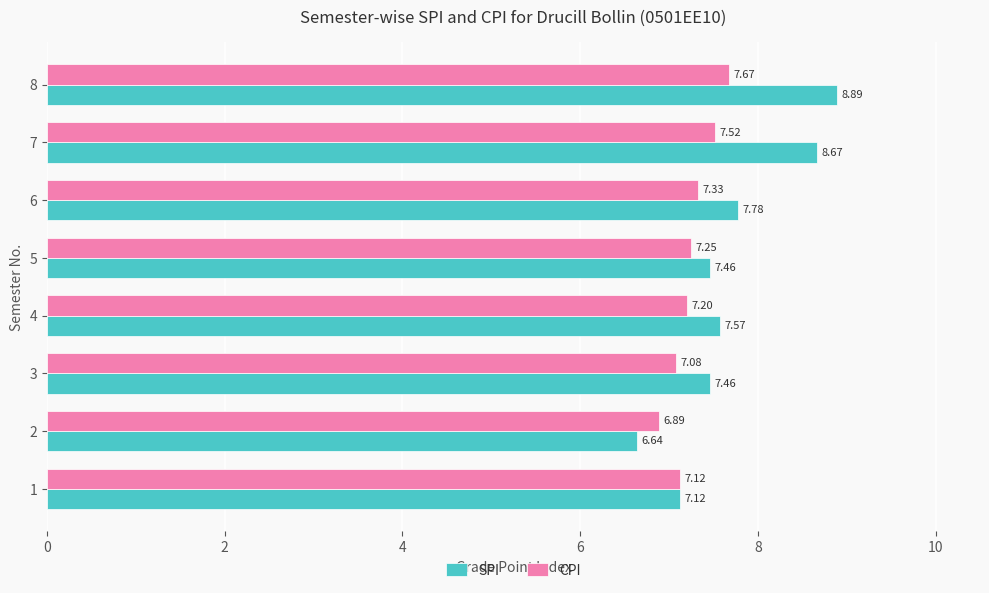

What is the difference between the second highest and second lowest values in the CPI series?

0.4